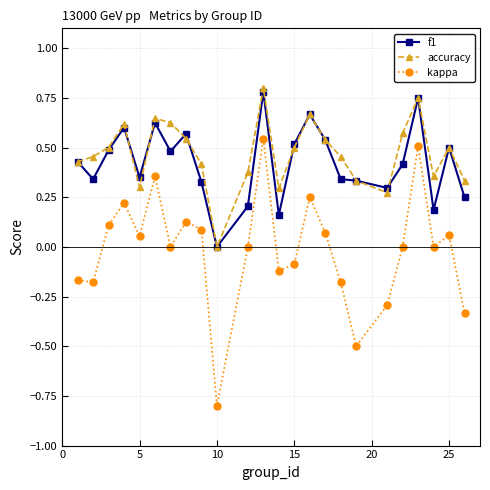

What is the minimum value shown in the chart?

-0.8